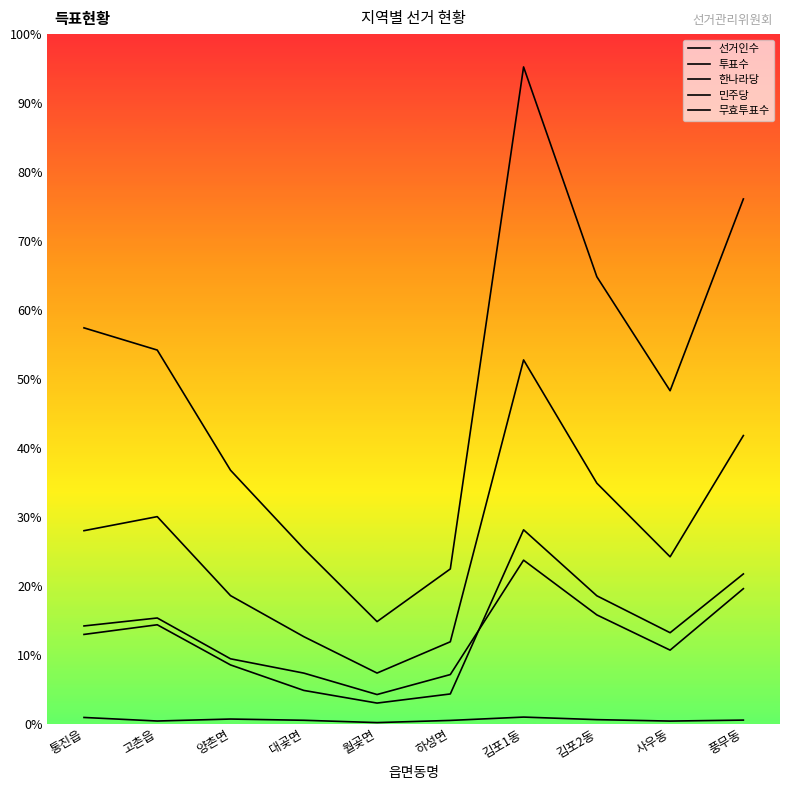

At which label does 무효투표수 reach its minimum?

월곶면